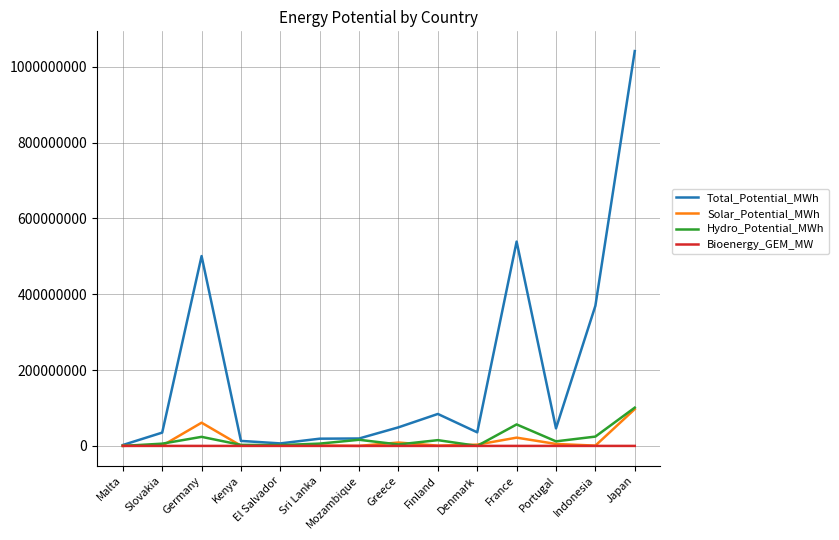

Is it true that Total_Potential_MWh equals 500716117 at Germany?

True